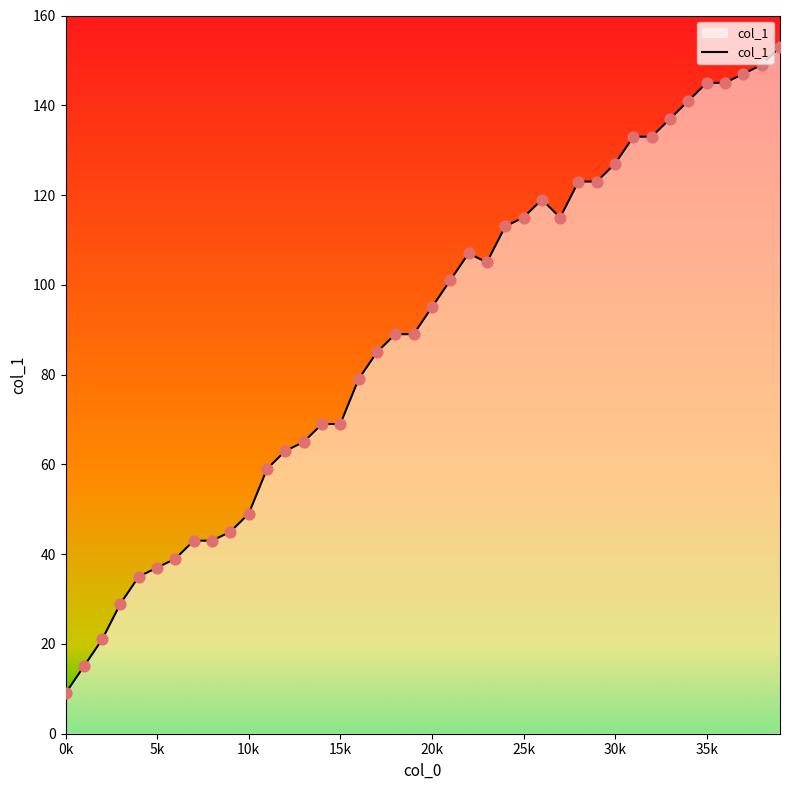

What is the maximum value shown in the chart?

153